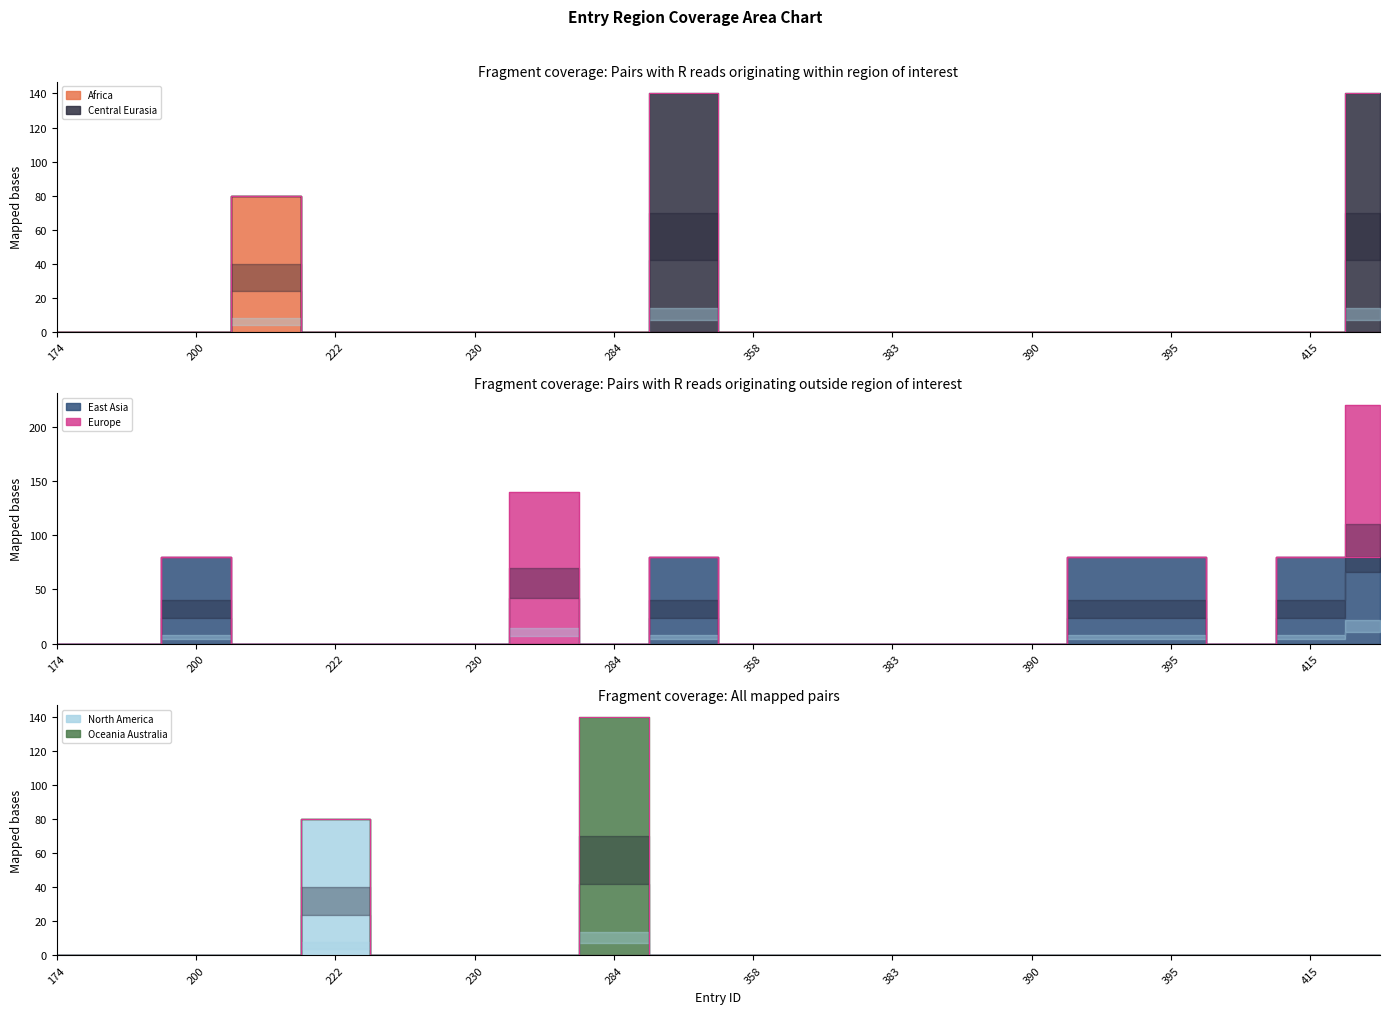

Is it true that region_africa equals 0 at 383?

True